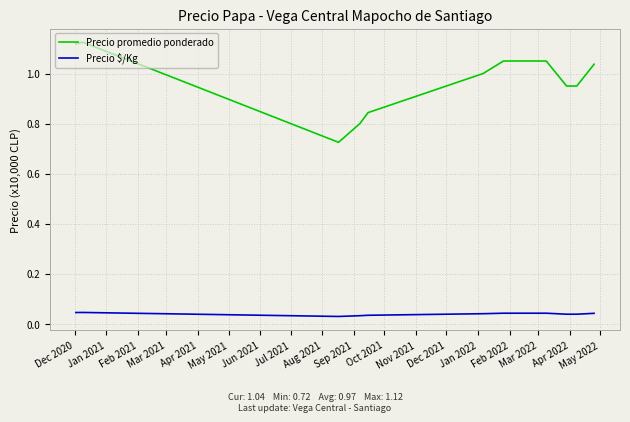

Which series has the largest range (max minus min)?

Precio promedio ponderado